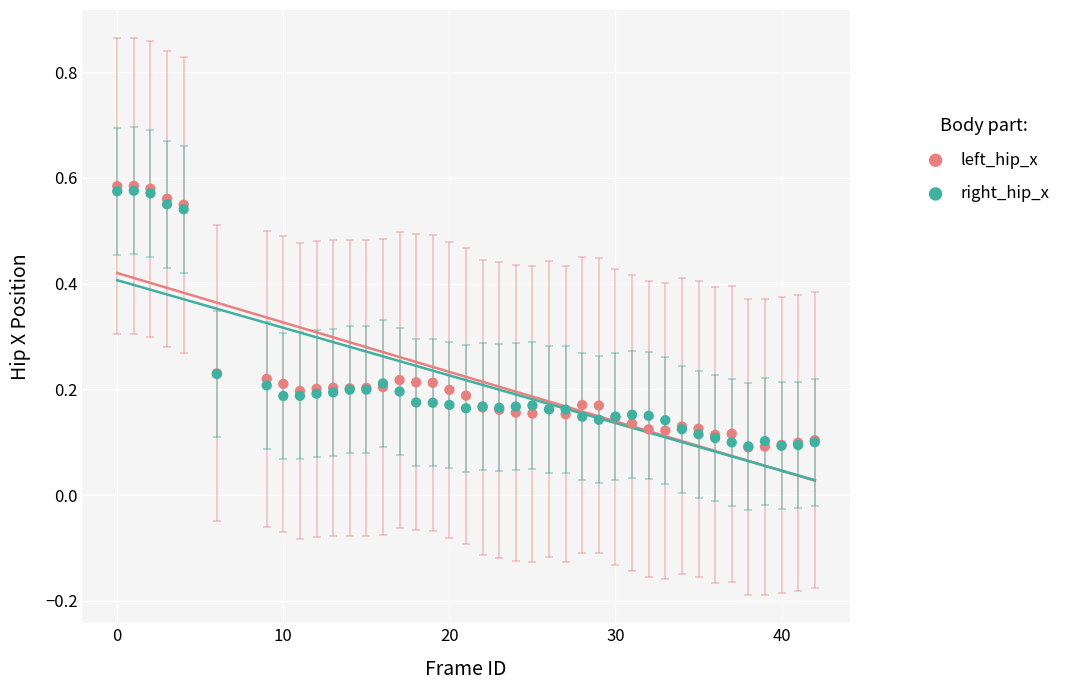

Which series contains the highest Y value?

left_hip_x